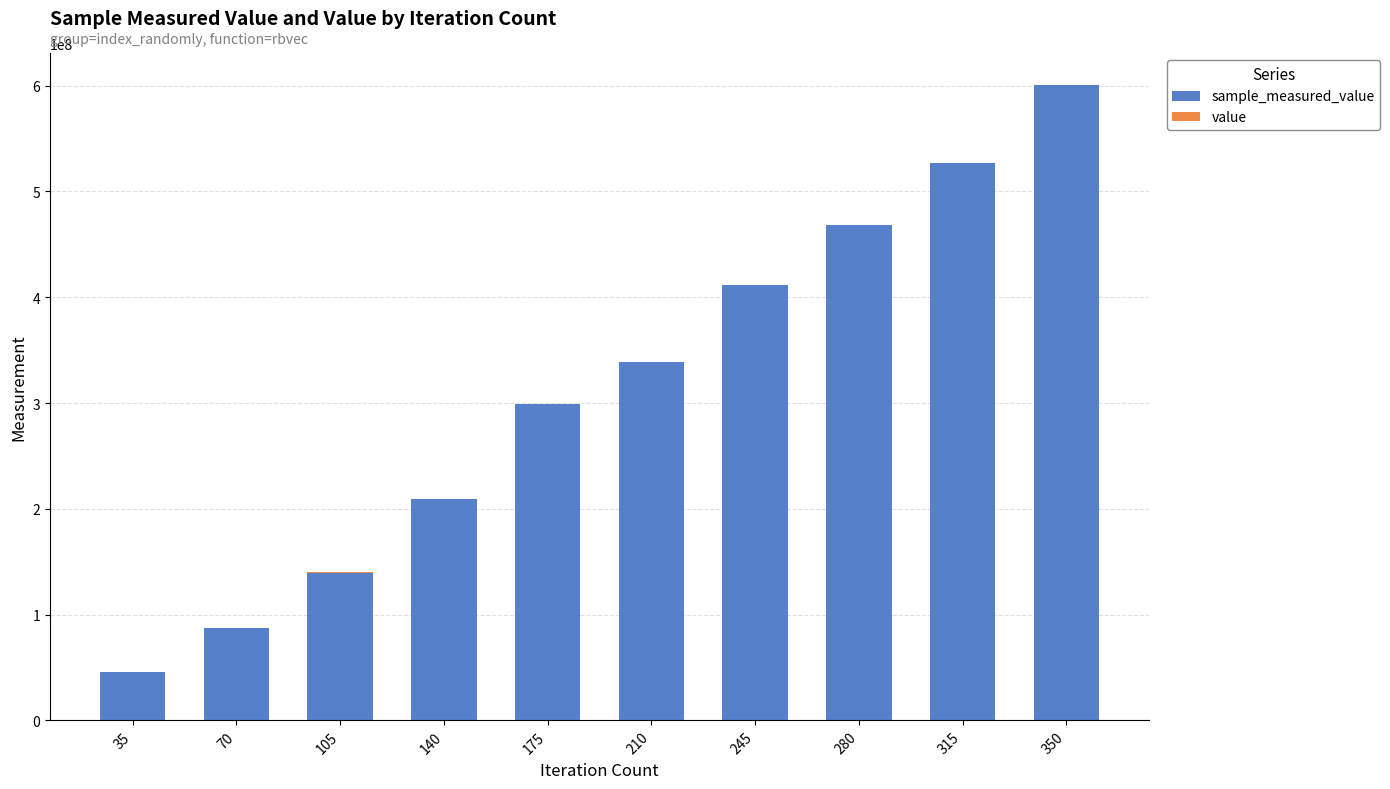

At which category is the sum across all series the highest?

350